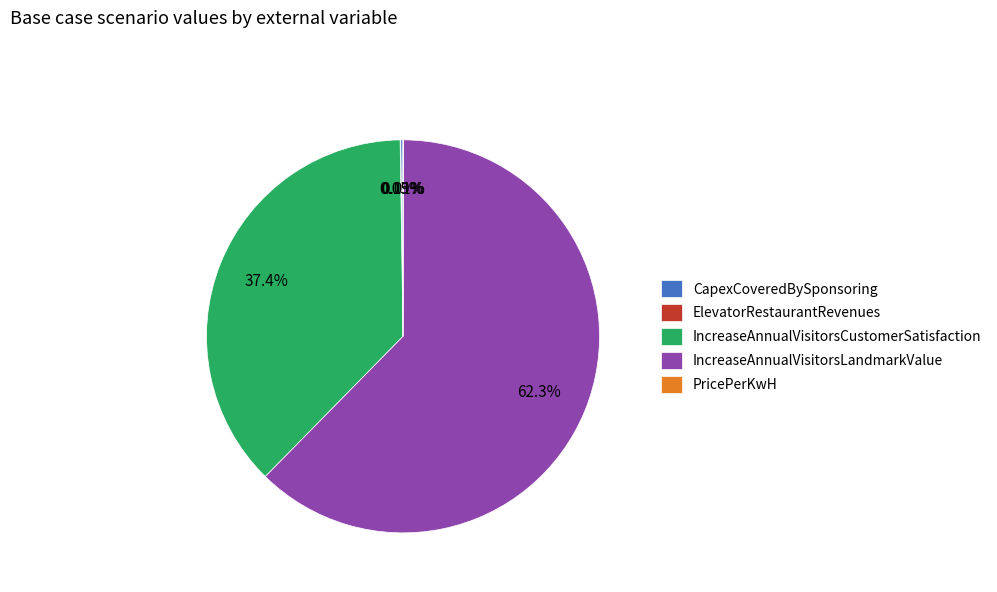

Does IncreaseAnnualVisitorsLandmarkValue account for over 50% of the chart?

Yes